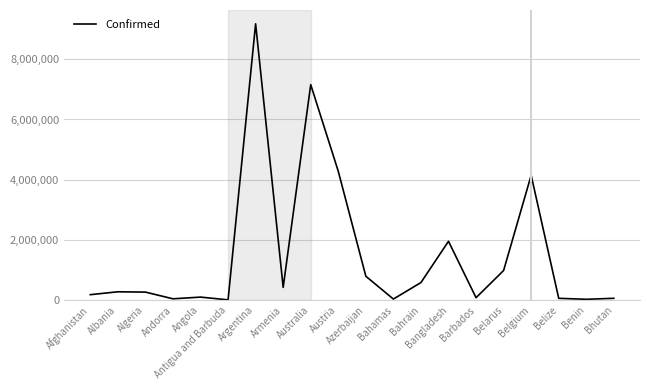

Between Australia and Barbados, which is larger?

Australia